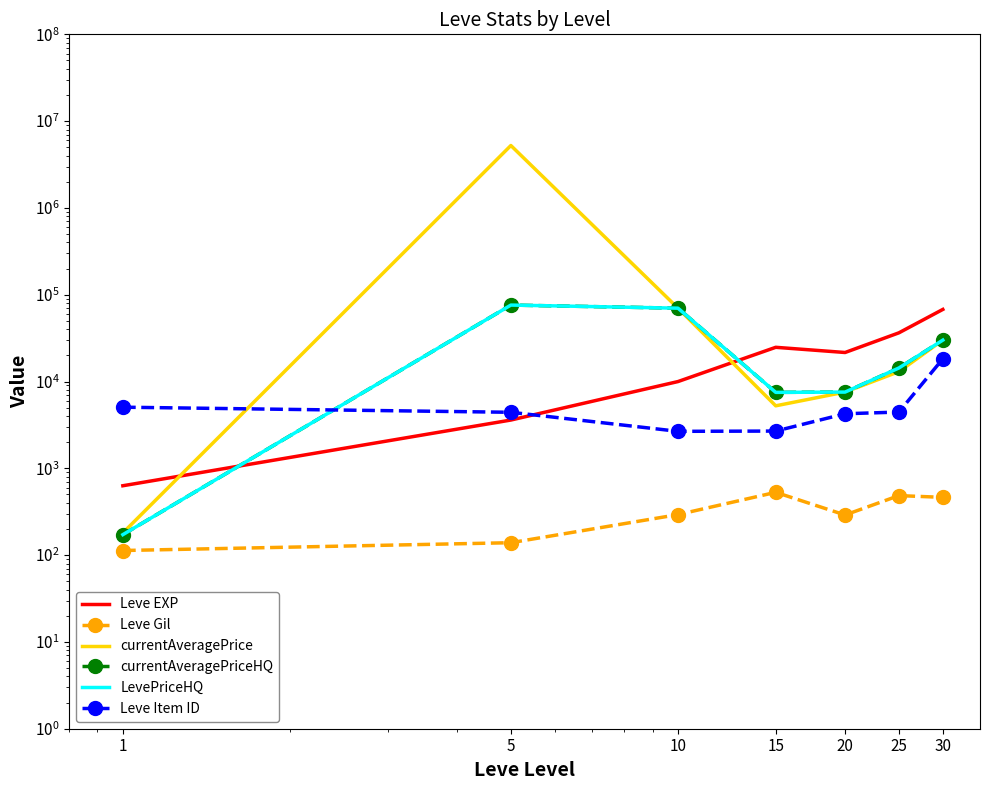

In Leve Gil, how many points are higher than both neighbors (excluding endpoints)?

2